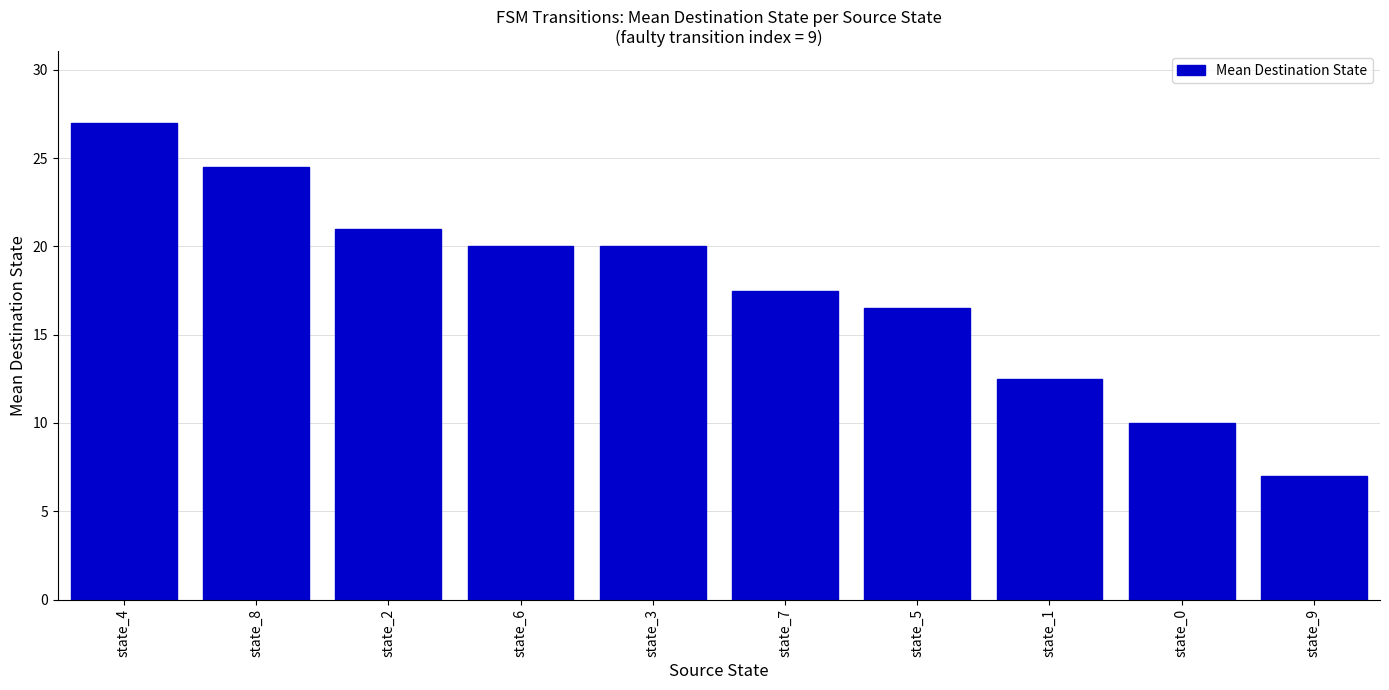

Between state_5 and state_9, which is larger?

state_5